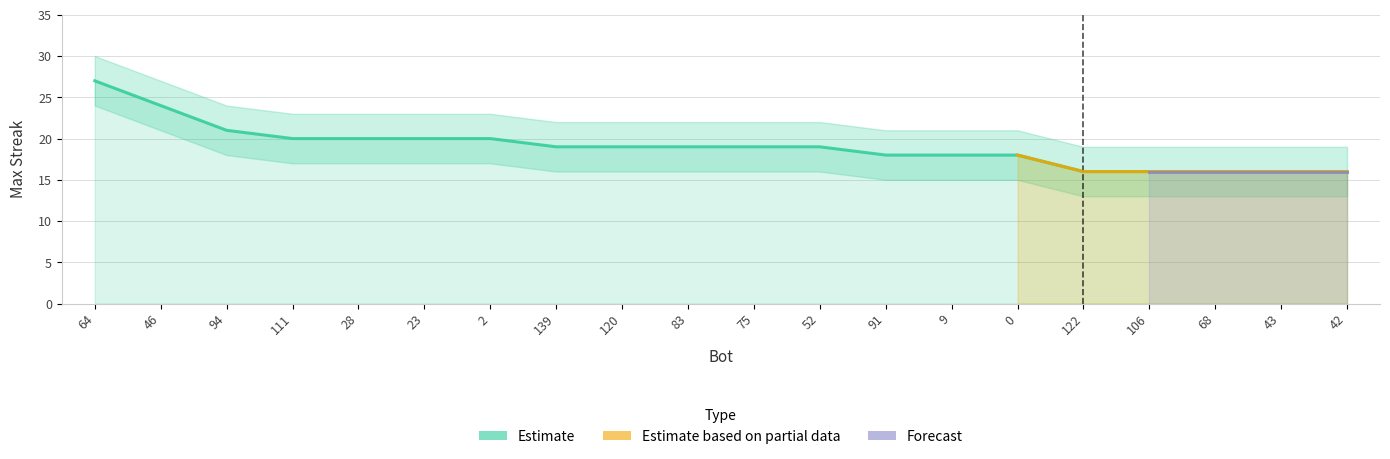

Reading left to right, what are all the values shown in this chart?

64=27	46=24	94=21	111=20	28=20	23=20	2=20	139=19	120=19	83=19	75=19	52=19	91=18	9=18	0=18	122=16	106=16	68=16	43=16	42=16